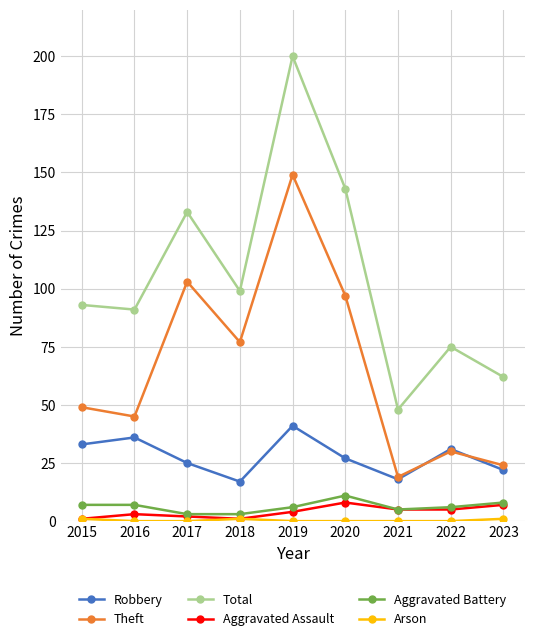

Where is the first local minimum for Robbery?

2018